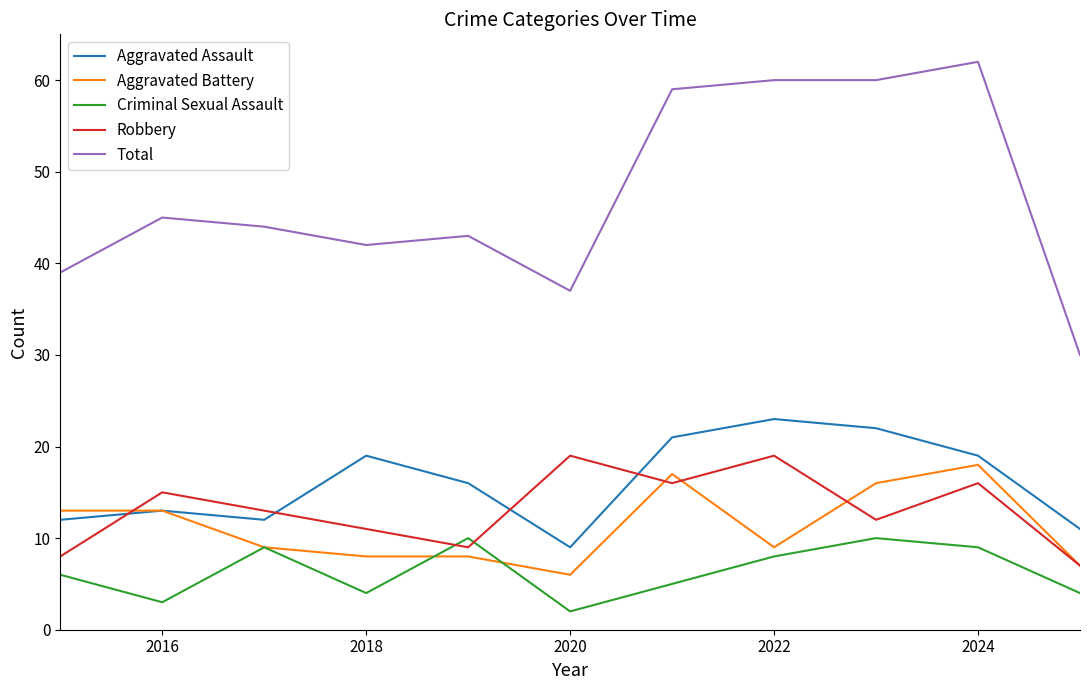

Which series has the largest total across all categories?

Total